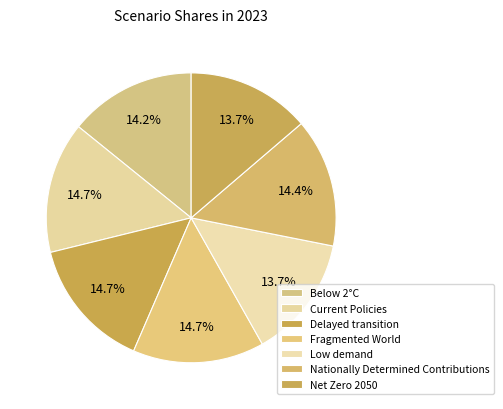

Count the number of slices in the pie.

7